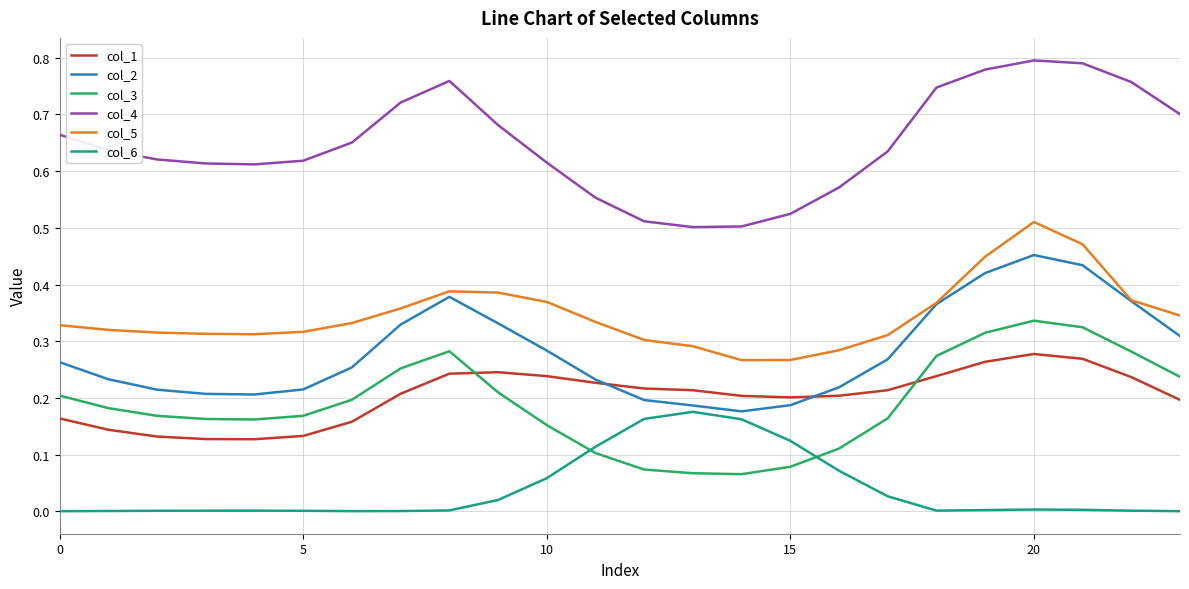

Which series has the largest total across all categories?

col_4